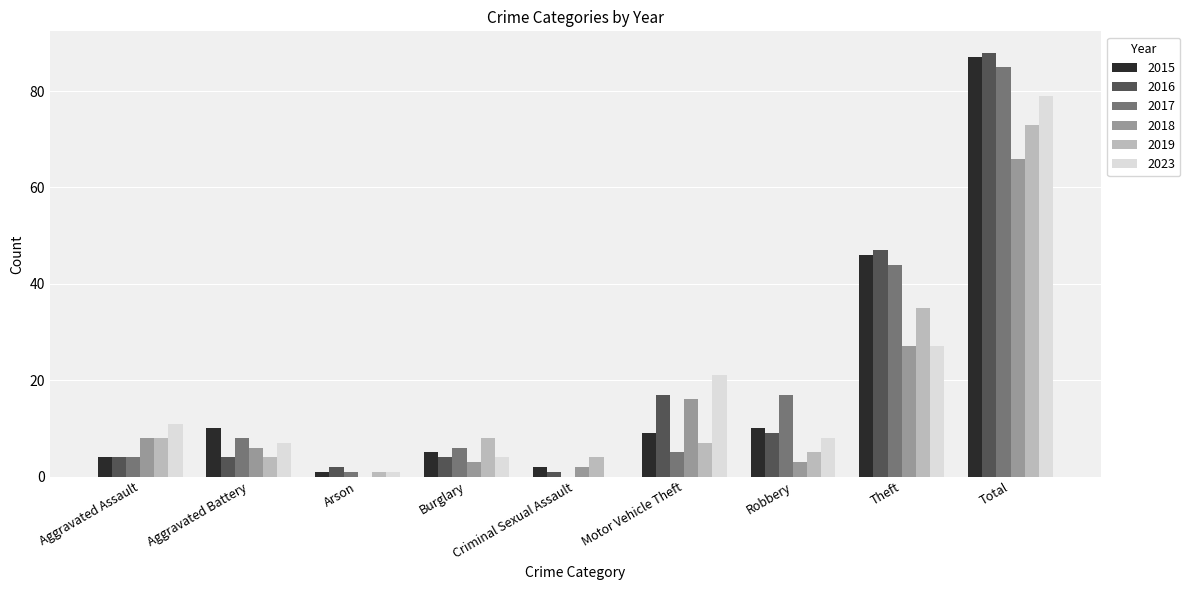

How many groups of bars are there?

9